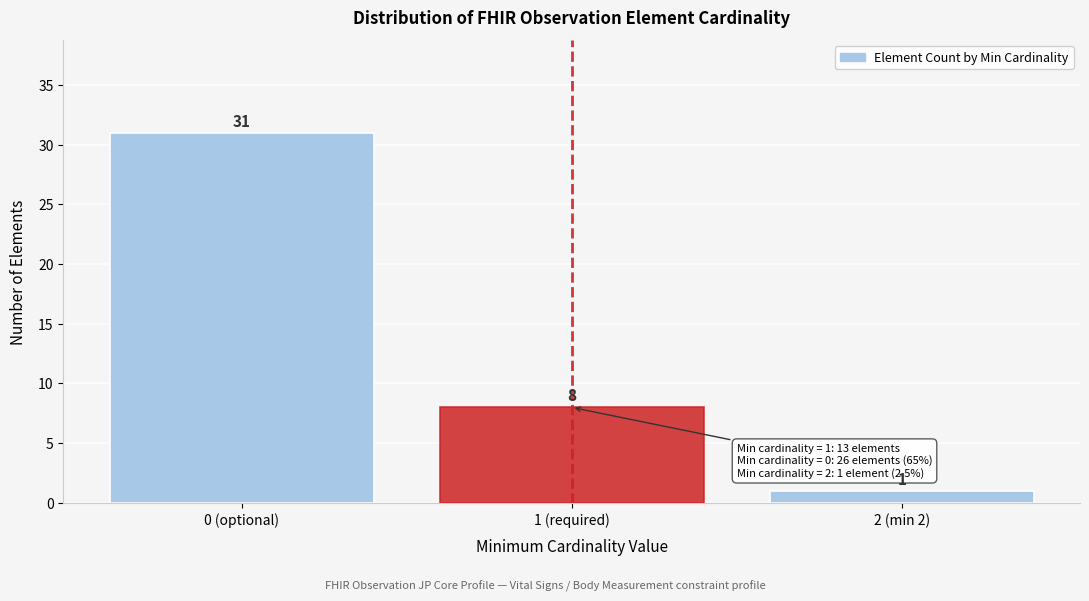

Reading left to right, what are all the values shown in this chart?

0 (optional)=31	1 (required)=8	2 (min 2)=1